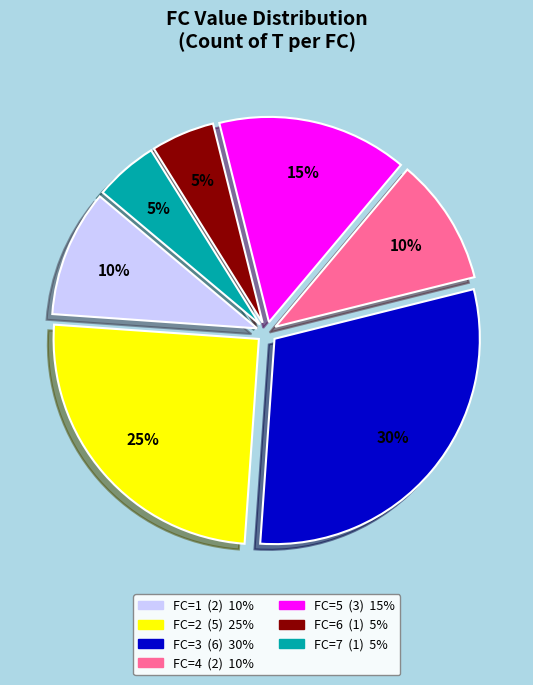

Is there any slice that represents more than half of the pie?

No